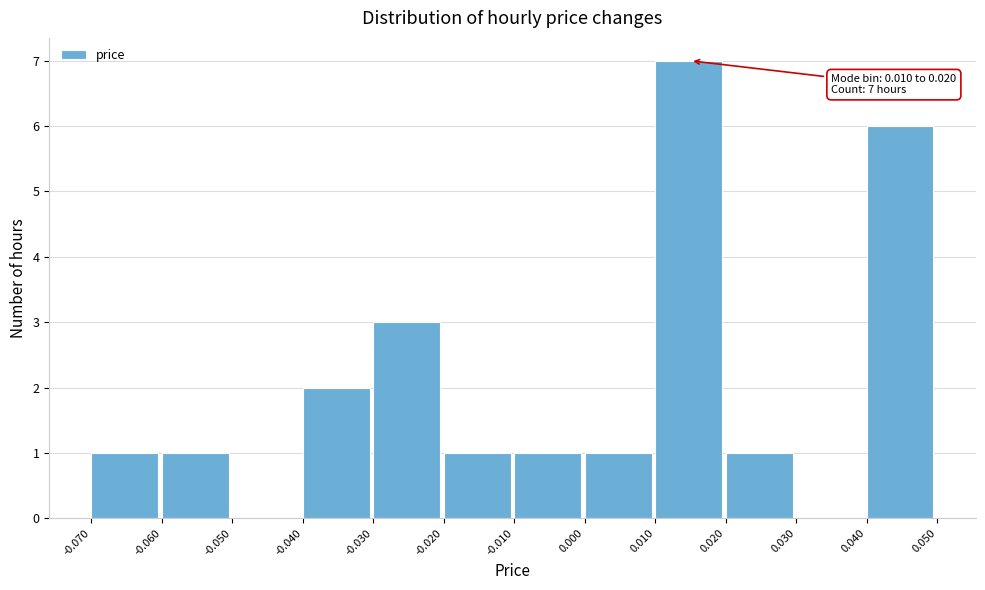

Over which range of the x-axis is the bar tallest?

0.010 to 0.020